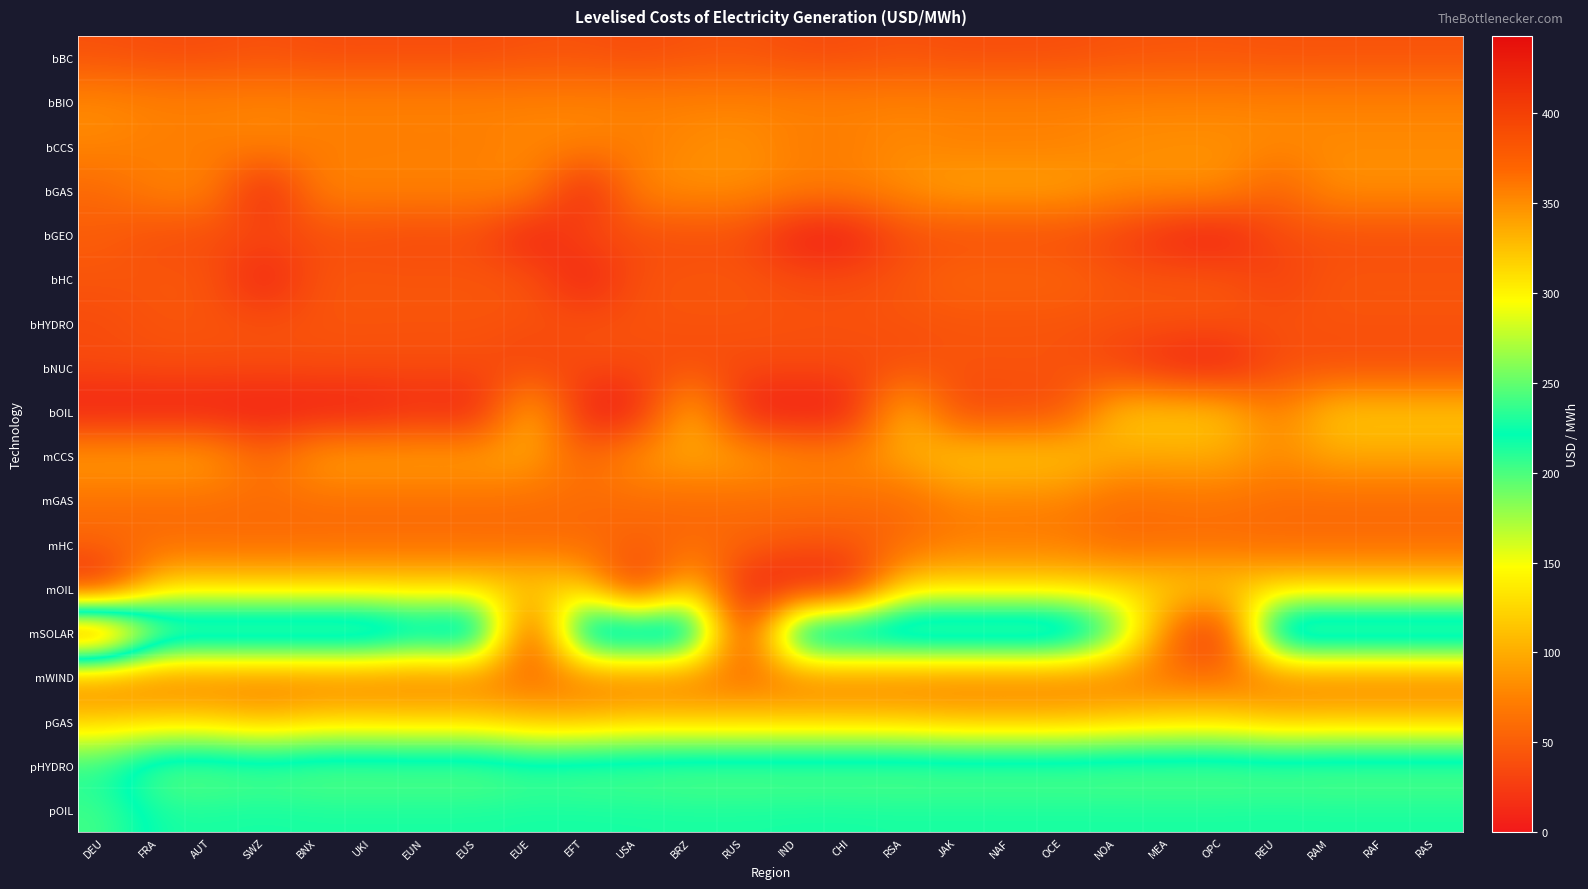

Reading right to left, extract all data points from this chart.

bBC: RAS=41.5	RAF=41.5	RAM=41.5	REU=41.3	OPC=43.4	MEA=43.0	NOA=42.0	OCE=38.2	NAF=38.2	JAK=37.9	RSA=41.5	CHI=37.1	IND=37.1	RUS=43.4	BRZ=41.5	USA=37.0	EFT=41.0	EUE=40.7	EUS=37.0	EUN=37.3	UKI=37.0	BNX=37.0	SWZ=41.0	AUT=37.0	FRA=37.0	DEU=40.4
bBIO: RAS=76.3	RAF=76.3	RAM=76.3	REU=76.3	OPC=76.4	MEA=76.4	NOA=76.4	OCE=76.2	NAF=76.2	JAK=76.2	RSA=76.3	CHI=75.8	IND=75.8	RUS=76.4	BRZ=76.3	USA=76.0	EFT=76.3	EUE=75.6	EUS=76.6	EUN=76.5	UKI=76.6	BNX=76.6	SWZ=76.3	AUT=76.6	FRA=76.6	DEU=81.5
bCCS: RAS=79.9	RAF=79.9	RAM=79.9	REU=79.5	OPC=83.7	MEA=82.9	NOA=80.9	OCE=73.5	NAF=73.5	JAK=73.1	RSA=79.9	CHI=71.5	IND=71.5	RUS=83.7	BRZ=79.9	USA=71.2	EFT=78.9	EUE=78.5	EUS=71.2	EUN=71.9	UKI=71.2	BNX=71.2	SWZ=78.9	AUT=71.2	FRA=71.2	DEU=77.8
bGAS: RAS=85.0	RAF=85.0	RAM=85.0	REU=51.0	OPC=85.2	MEA=85.1	NOA=85.0	OCE=96.8	NAF=96.8	JAK=97.7	RSA=85.0	CHI=75.4	IND=75.4	RUS=84.5	BRZ=85.0	USA=79.1	EFT=0.0	EUE=80.3	EUS=77.3	EUN=77.6	UKI=77.3	BNX=77.3	SWZ=0.0	AUT=77.3	FRA=77.3	DEU=57.6
bGEO: RAS=36.7	RAF=36.7	RAM=36.7	REU=36.7	OPC=0.0	MEA=7.3	NOA=27.5	OCE=36.7	NAF=36.7	JAK=36.7	RSA=36.7	CHI=0.0	IND=0.0	RUS=36.7	BRZ=36.7	USA=36.7	EFT=36.7	EUE=0.0	EUS=36.7	EUN=33.1	UKI=36.7	BNX=36.7	SWZ=36.7	AUT=36.7	FRA=36.7	DEU=49.5
bHC: RAS=44.4	RAF=44.4	RAM=44.4	REU=26.6	OPC=45.5	MEA=45.2	NOA=44.7	OCE=56.1	NAF=56.1	JAK=56.9	RSA=44.4	CHI=37.9	IND=37.9	RUS=45.0	BRZ=44.4	USA=41.7	EFT=0.0	EUE=44.5	EUS=44.6	EUN=44.6	UKI=44.6	BNX=44.6	SWZ=0.0	AUT=44.6	FRA=44.6	DEU=43.8
bHYDRO: RAS=42.5	RAF=42.5	RAM=42.5	REU=42.5	OPC=42.5	MEA=42.5	NOA=42.5	OCE=42.0	NAF=42.0	JAK=42.0	RSA=42.5	CHI=41.1	IND=41.1	RUS=42.5	BRZ=42.5	USA=42.0	EFT=42.4	EUE=41.2	EUS=42.9	EUN=42.8	UKI=42.9	BNX=42.9	SWZ=42.4	AUT=42.9	FRA=42.9	DEU=36.3
bNUC: RAS=36.3	RAF=36.3	RAM=36.3	REU=36.3	OPC=0.0	MEA=7.3	NOA=27.2	OCE=43.5	NAF=43.5	JAK=44.0	RSA=36.3	CHI=36.5	IND=36.5	RUS=36.6	BRZ=36.3	USA=37.4	EFT=36.4	EUE=28.1	EUS=39.0	EUN=37.9	UKI=39.0	BNX=39.0	SWZ=36.4	AUT=39.0	FRA=39.0	DEU=37.0
bOIL: RAS=118.6	RAF=118.6	RAM=118.6	REU=71.2	OPC=118.6	MEA=118.6	NOA=118.6	OCE=35.6	NAF=35.6	JAK=29.7	RSA=118.6	CHI=0.0	IND=0.0	RUS=0.0	BRZ=118.6	USA=0.0	EFT=0.0	EUE=118.6	EUS=0.0	EUN=11.9	UKI=0.0	BNX=0.0	SWZ=0.0	AUT=0.0	FRA=0.0	DEU=0.0
mCCS: RAS=97.7	RAF=97.7	RAM=97.7	REU=80.4	OPC=99.7	MEA=99.3	NOA=98.2	OCE=121.1	NAF=121.1	JAK=122.7	RSA=97.7	CHI=80.8	IND=80.8	RUS=99.1	BRZ=97.7	USA=92.2	EFT=54.4	EUE=97.8	EUS=98.9	EUN=98.8	UKI=98.9	BNX=98.9	SWZ=54.4	AUT=98.9	FRA=98.9	DEU=97.5
mGAS: RAS=59.2	RAF=59.2	RAM=59.2	REU=59.9	OPC=66.1	MEA=64.7	NOA=61.0	OCE=75.1	NAF=75.1	JAK=76.3	RSA=59.2	CHI=61.5	IND=61.5	RUS=57.9	BRZ=59.2	USA=58.3	EFT=61.0	EUE=61.0	EUS=61.3	EUN=61.3	UKI=61.3	BNX=61.3	SWZ=61.0	AUT=61.3	FRA=61.3	DEU=61.7
mHC: RAS=57.0	RAF=57.0	RAM=57.0	REU=56.8	OPC=58.1	MEA=57.9	NOA=57.3	OCE=69.6	NAF=69.6	JAK=70.5	RSA=57.0	CHI=46.0	IND=46.0	RUS=57.9	BRZ=57.0	USA=54.0	EFT=56.5	EUE=57.0	EUS=58.0	EUN=57.9	UKI=58.0	BNX=58.0	SWZ=56.5	AUT=58.0	FRA=58.0	DEU=57.4
mOIL: RAS=125.9	RAF=125.9	RAM=125.9	REU=125.8	OPC=125.9	MEA=125.9	NOA=125.9	OCE=125.9	NAF=125.9	JAK=125.9	RSA=125.9	CHI=0.0	IND=0.0	RUS=0.0	BRZ=125.9	USA=0.0	EFT=125.7	EUE=125.8	EUS=125.9	EUN=125.9	UKI=125.9	BNX=125.9	SWZ=125.7	AUT=125.9	FRA=125.9	DEU=0.0
mSOLAR: RAS=289.4	RAF=289.4	RAM=289.4	REU=289.4	OPC=0.0	MEA=57.9	NOA=217.0	OCE=289.4	NAF=289.4	JAK=289.4	RSA=289.4	CHI=289.4	IND=289.4	RUS=0.0	BRZ=289.4	USA=289.4	EFT=289.4	EUE=0.0	EUS=289.4	EUN=260.4	UKI=289.4	BNX=289.4	SWZ=289.4	AUT=289.4	FRA=289.4	DEU=442.9
mWIND: RAS=62.9	RAF=62.9	RAM=62.9	REU=62.9	OPC=62.9	MEA=62.9	NOA=62.9	OCE=62.9	NAF=62.9	JAK=62.9	RSA=62.9	CHI=62.9	IND=62.9	RUS=62.9	BRZ=62.9	USA=62.9	EFT=62.9	EUE=62.9	EUS=62.9	EUN=62.9	UKI=62.9	BNX=62.9	SWZ=62.9	AUT=62.9	FRA=62.9	DEU=65.4
pGAS: RAS=115.5	RAF=115.5	RAM=115.5	REU=112.0	OPC=125.3	MEA=123.4	NOA=118.0	OCE=109.0	NAF=109.0	JAK=108.6	RSA=115.5	CHI=116.2	IND=116.2	RUS=115.5	BRZ=115.5	USA=116.9	EFT=106.8	EUE=106.0	EUS=121.8	EUN=120.2	UKI=121.8	BNX=121.8	SWZ=106.8	AUT=121.8	FRA=121.8	DEU=118.5
pHYDRO: RAS=252.7	RAF=252.7	RAM=252.7	REU=251.3	OPC=252.8	MEA=252.8	NOA=252.7	OCE=251.7	NAF=251.7	JAK=251.6	RSA=252.7	CHI=252.8	IND=252.8	RUS=252.8	BRZ=252.7	USA=249.4	EFT=249.1	EUE=245.2	EUS=254.3	EUN=253.4	UKI=254.3	BNX=254.3	SWZ=249.1	AUT=254.3	FRA=254.3	DEU=215.4
pOIL: RAS=227.7	RAF=227.7	RAM=227.7	REU=227.3	OPC=227.7	MEA=227.7	NOA=227.7	OCE=227.5	NAF=227.5	JAK=227.5	RSA=227.7	CHI=226.8	IND=226.8	RUS=227.7	BRZ=227.7	USA=227.4	EFT=226.8	EUE=227.0	EUS=227.8	EUN=227.7	UKI=227.8	BNX=227.8	SWZ=226.8	AUT=227.8	FRA=227.8	DEU=202.7